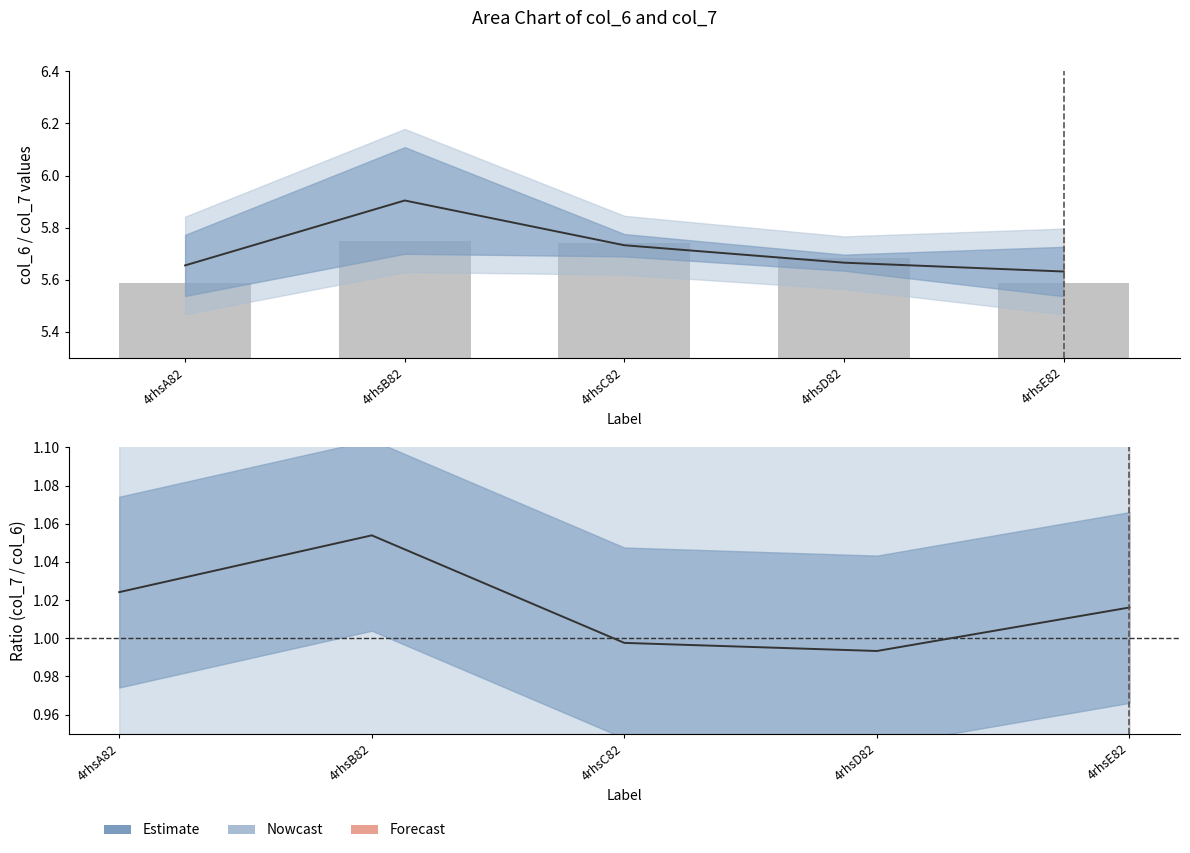

At which label does col_6 (bar) reach its peak?

4rhsB82